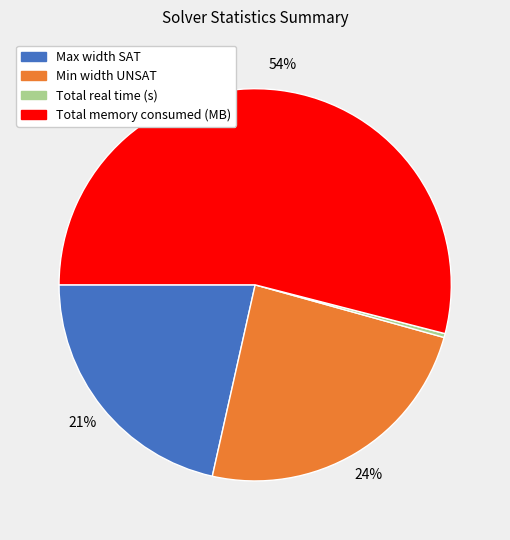

Count the number of slices in the pie.

4